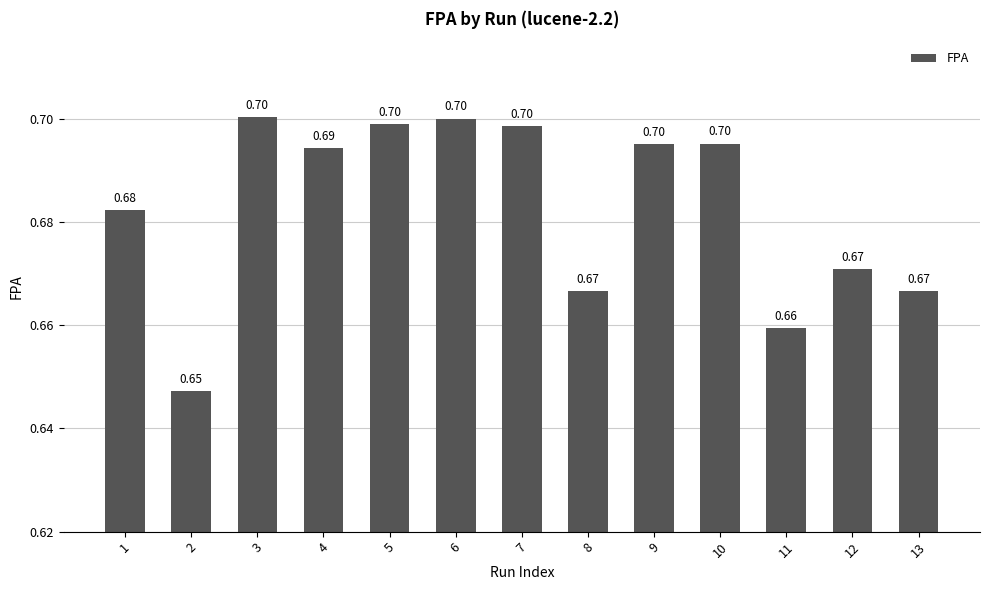

What is the sum of all values?

8.9